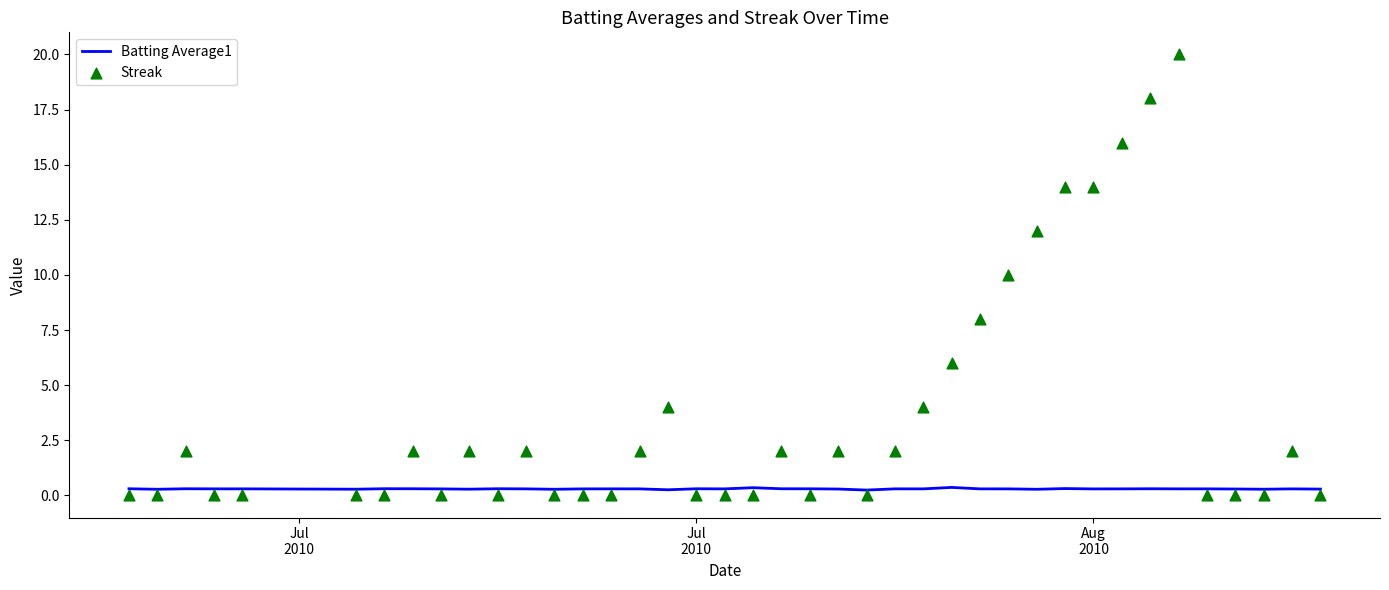

What are all the series names shown in the legend?

Batting Average1, Streak